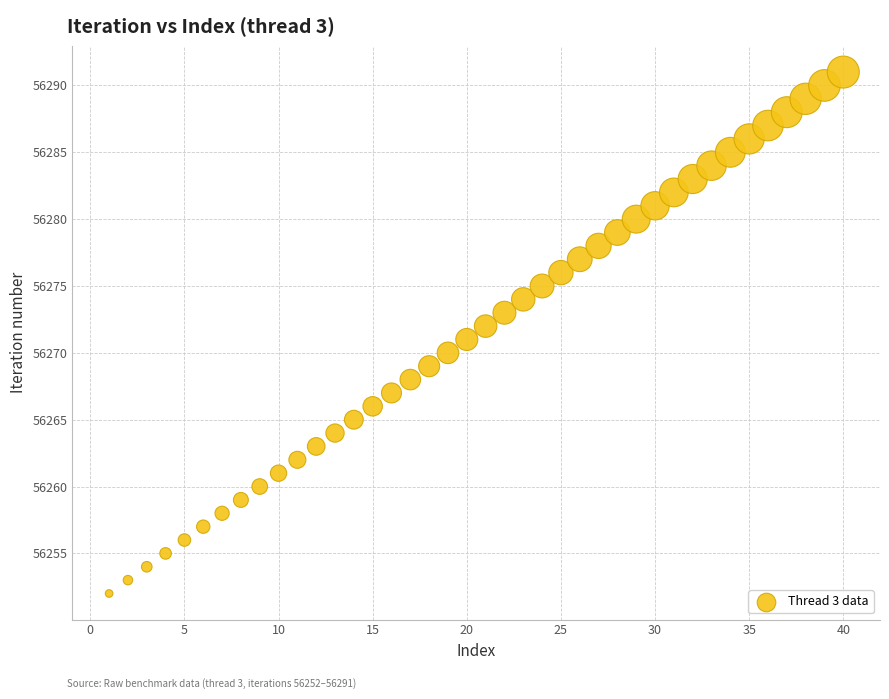

What is the range of X values (max minus min)?

39